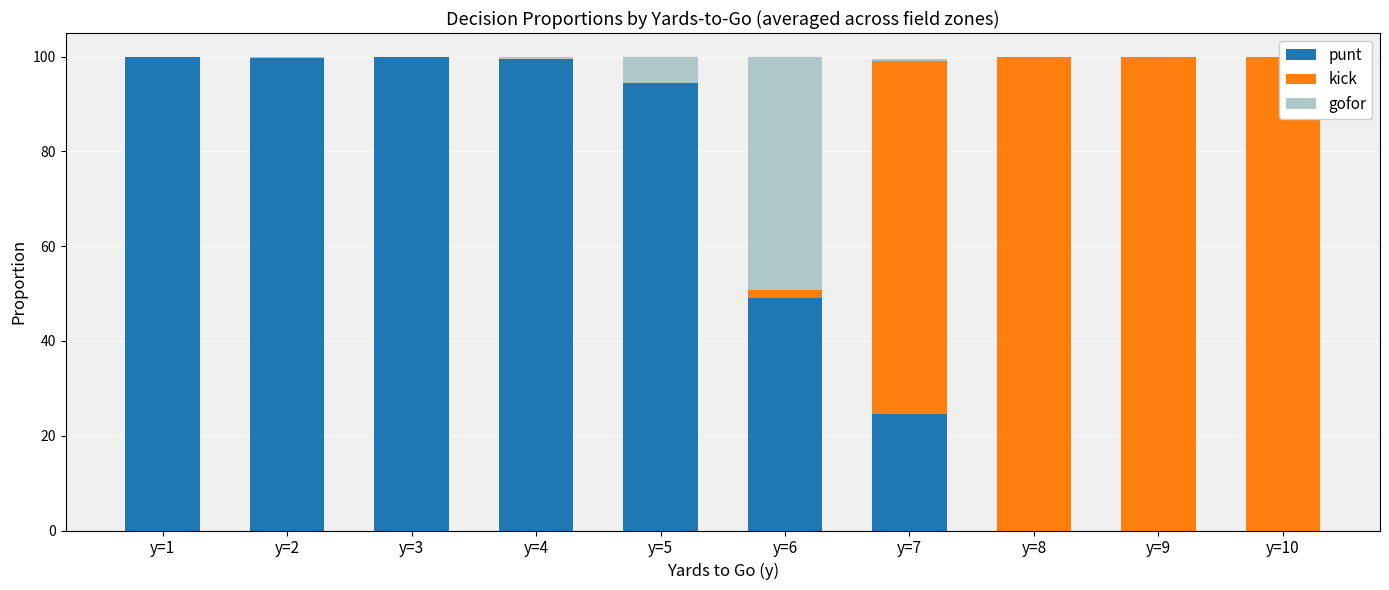

List the series in order of their peak value, lowest first.

gofor, punt, kick